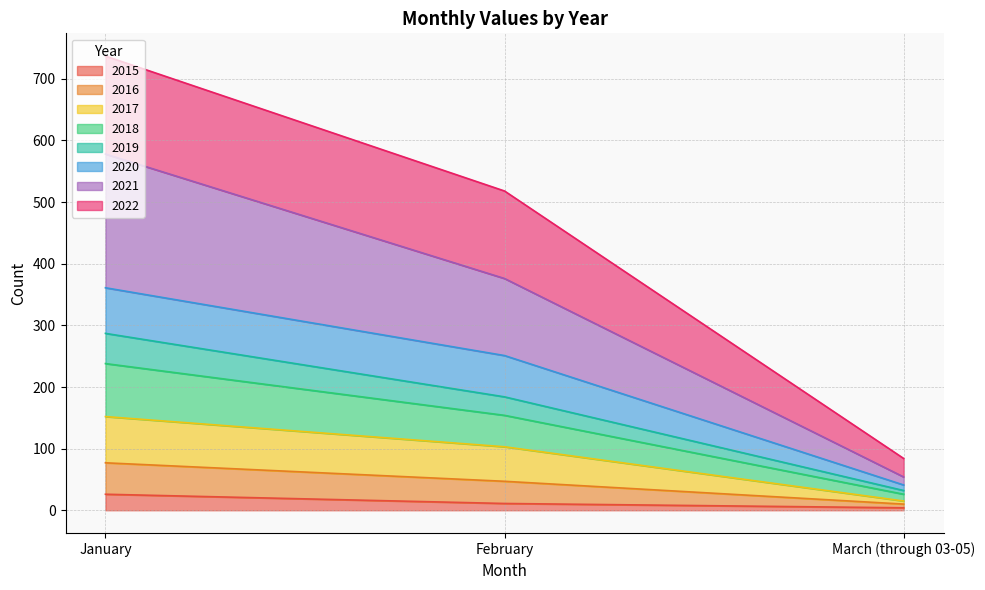

Count the number of categories in the chart.

3